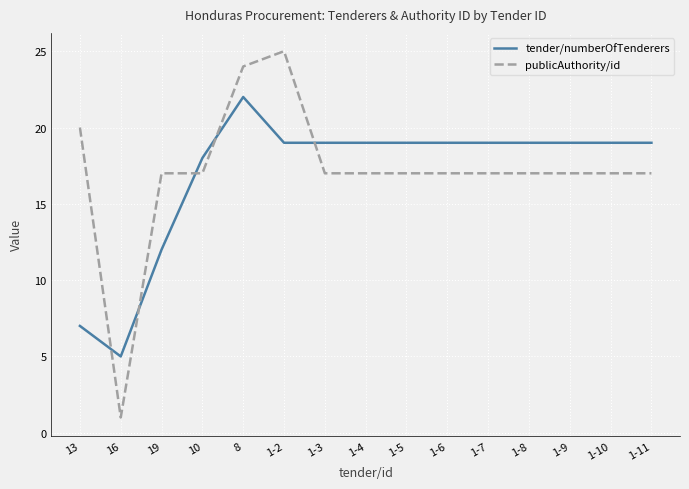

At which category is the sum across all series the highest?

8